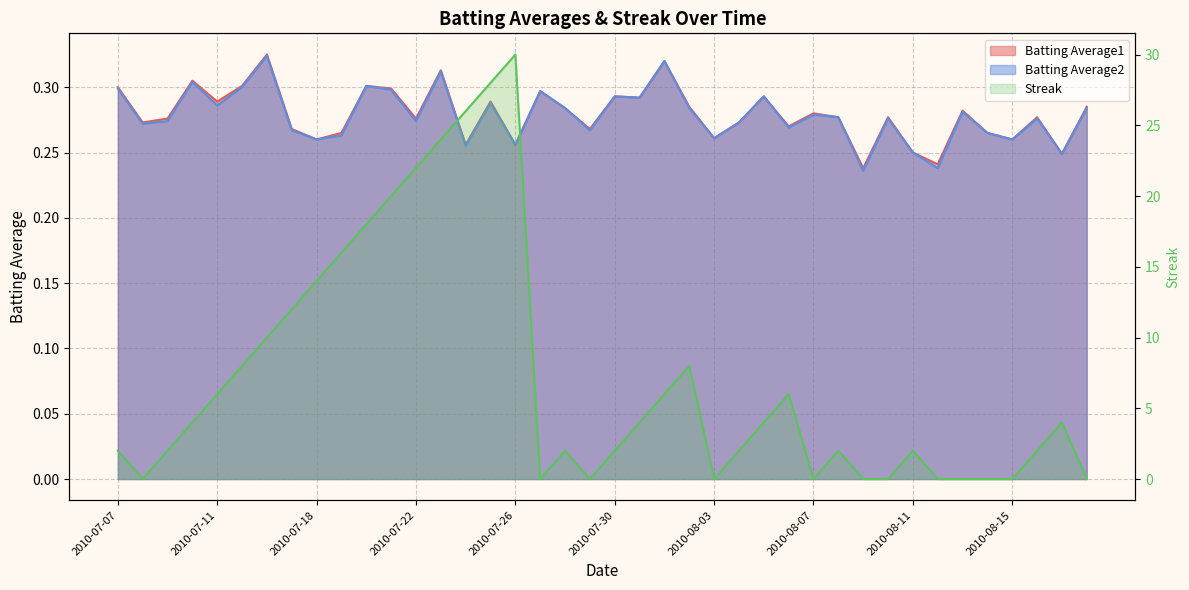

The value at 36 is 0. True or false?

True